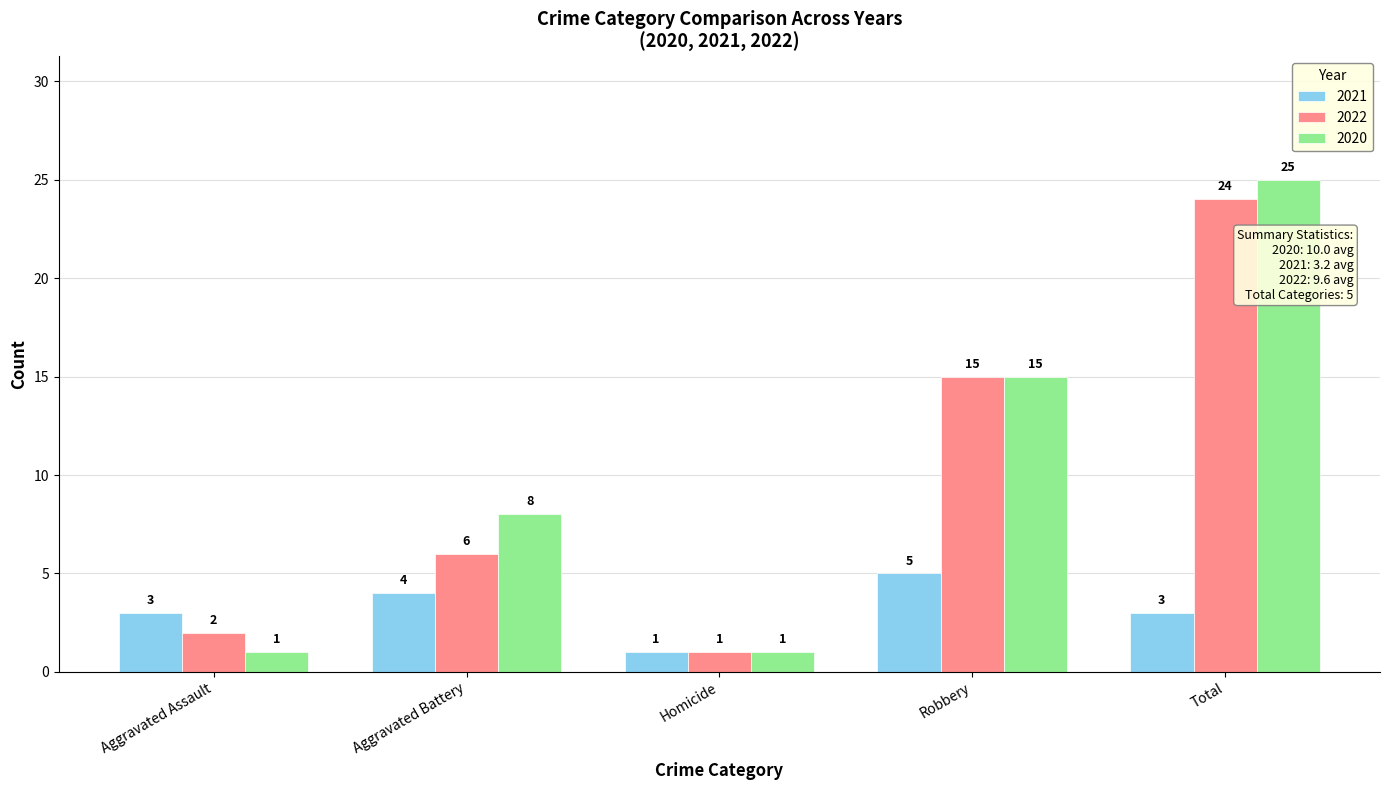

What is the label of the 1st bar from the right?

Total